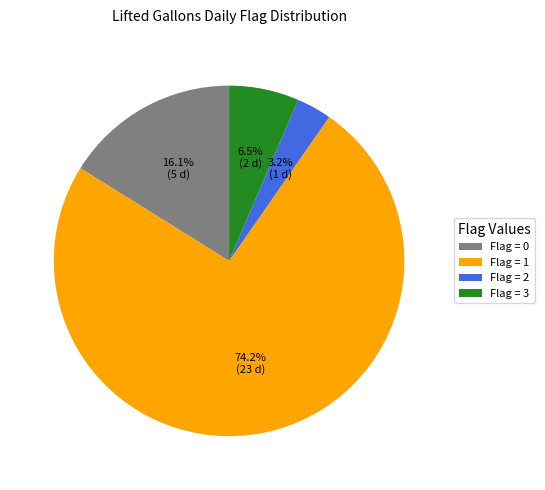

Count the number of slices in the pie.

4